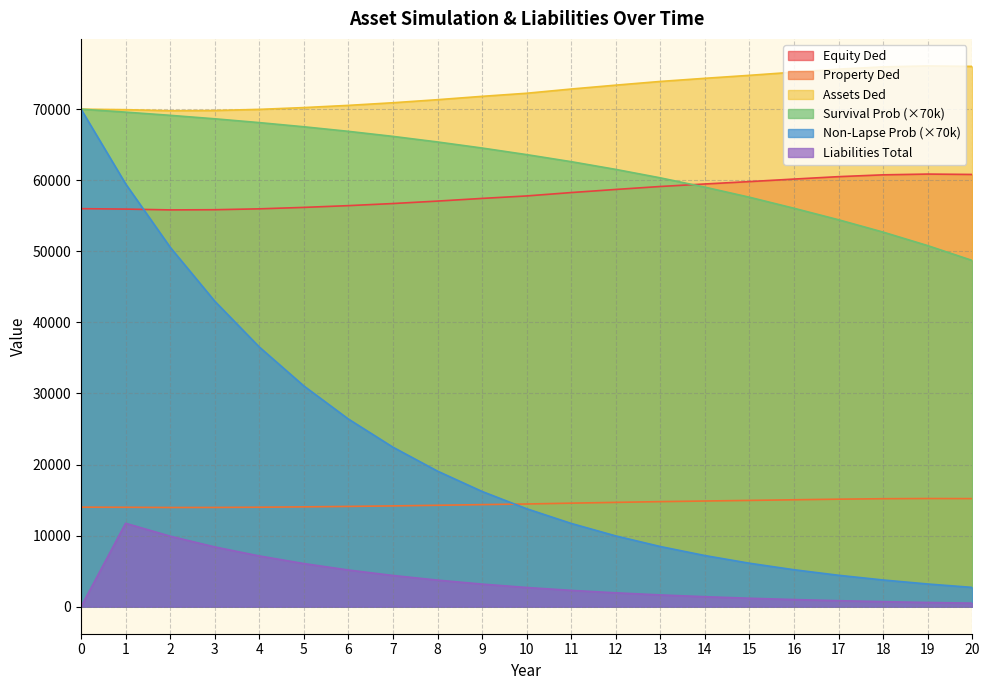

List the labels in order of LIABILITIES_TOTAL value, smallest first.

0, 20, 19, 18, 17, 16, 15, 14, 13, 12, 11, 10, 9, 8, 7, 6, 5, 4, 3, 2, 1